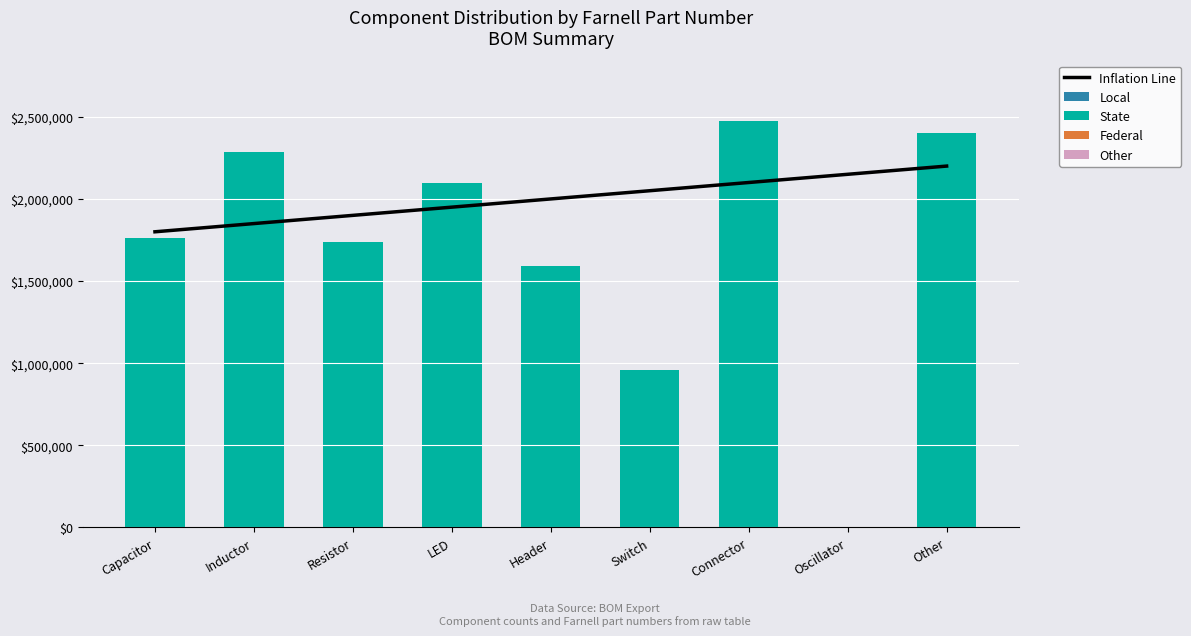

What is the difference between the second highest and minimum values in the State series?

2401105